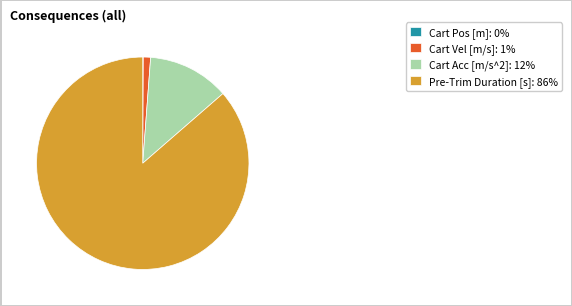

Which category has the biggest portion of the pie?

Pre-Trim Duration [s]: 86%